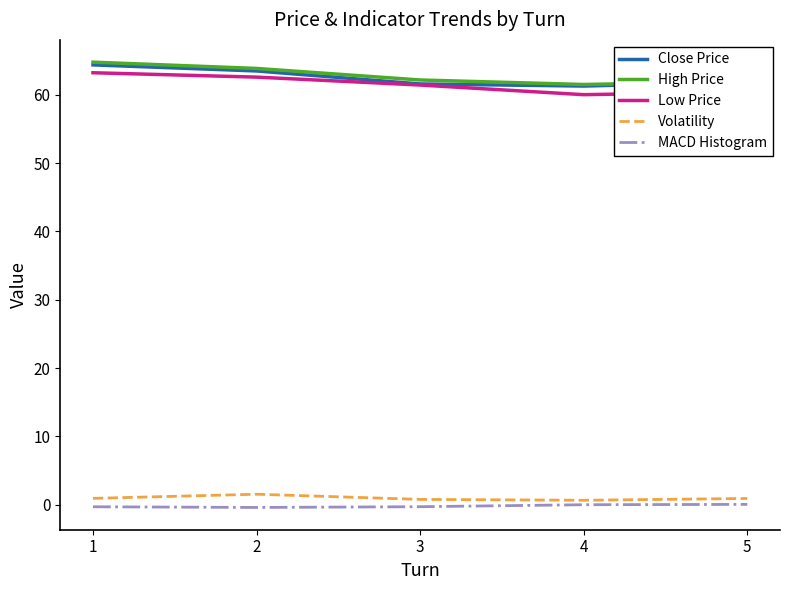

What is the lowest value of the Close Price series?

61.3